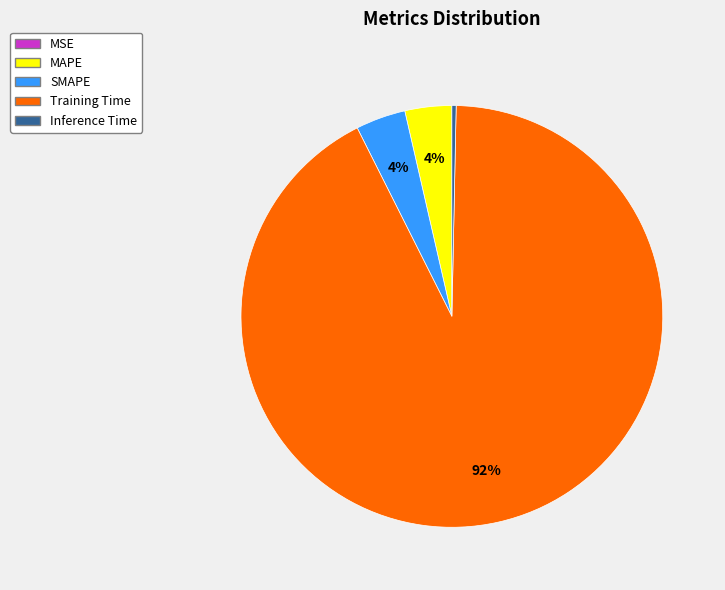

Which category has the biggest portion of the pie?

Training Time